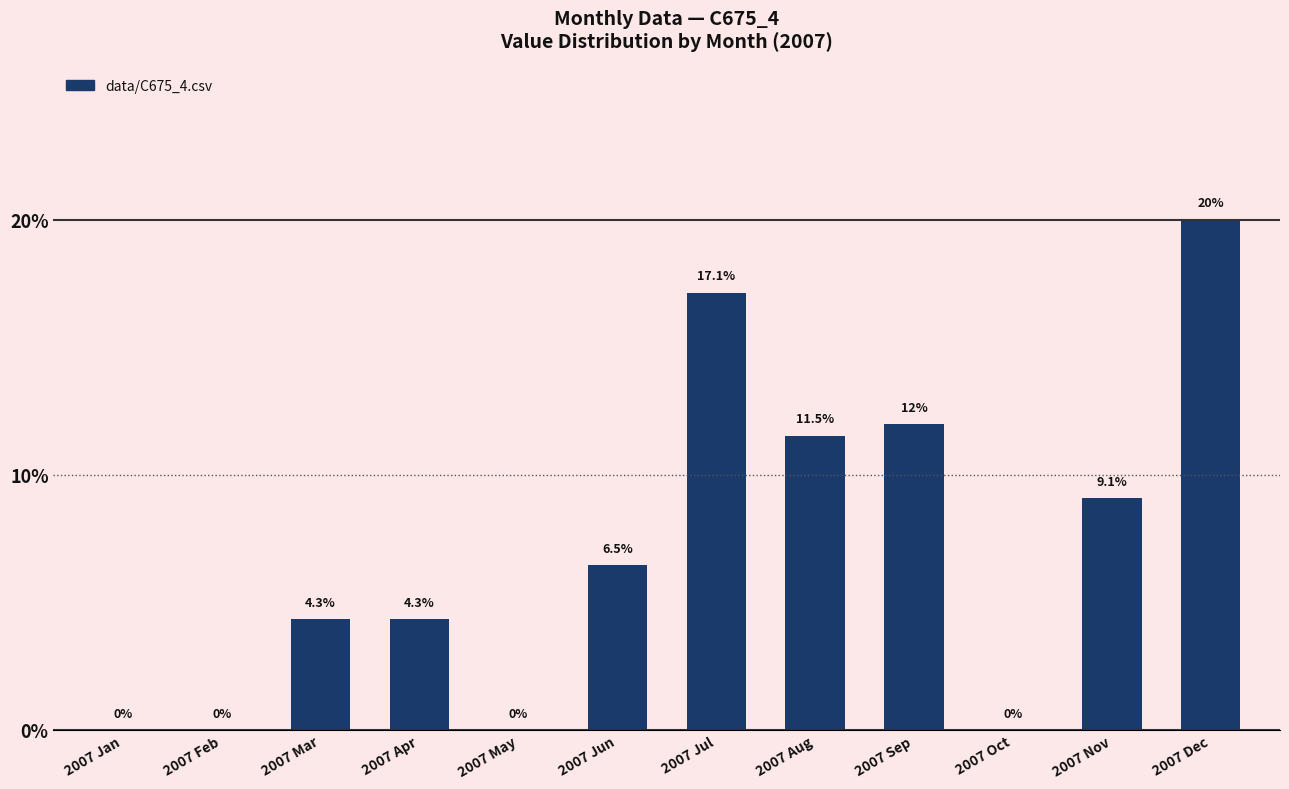

What is the label of the 6th bar from the left?

2007 Jun